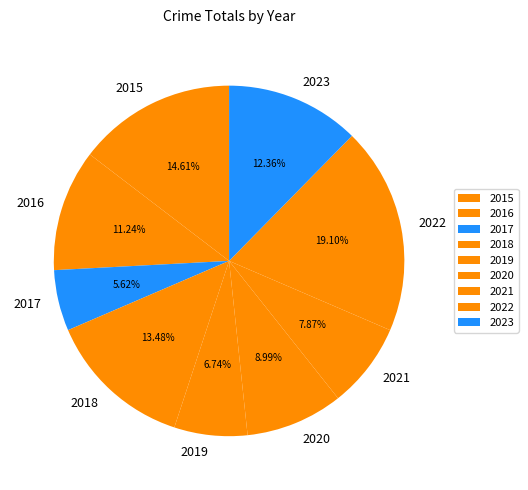

How many slices are in this pie chart?

9